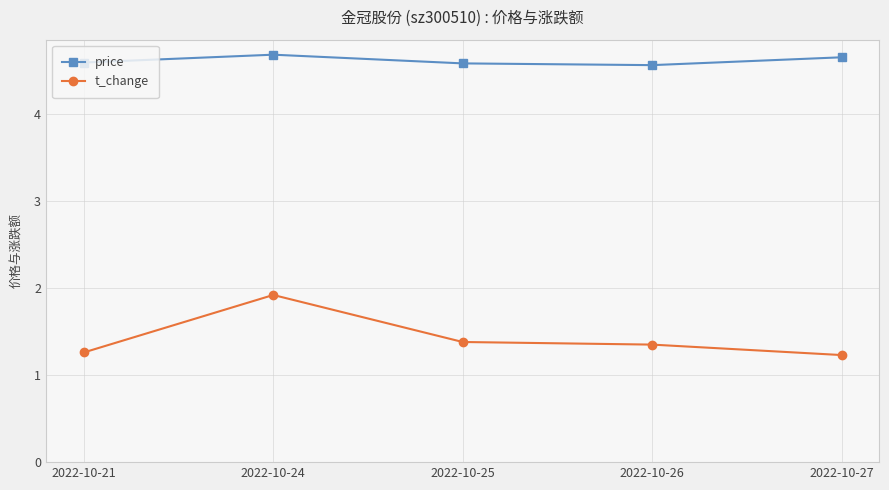

How many t_change values are between 1 and 2?

5